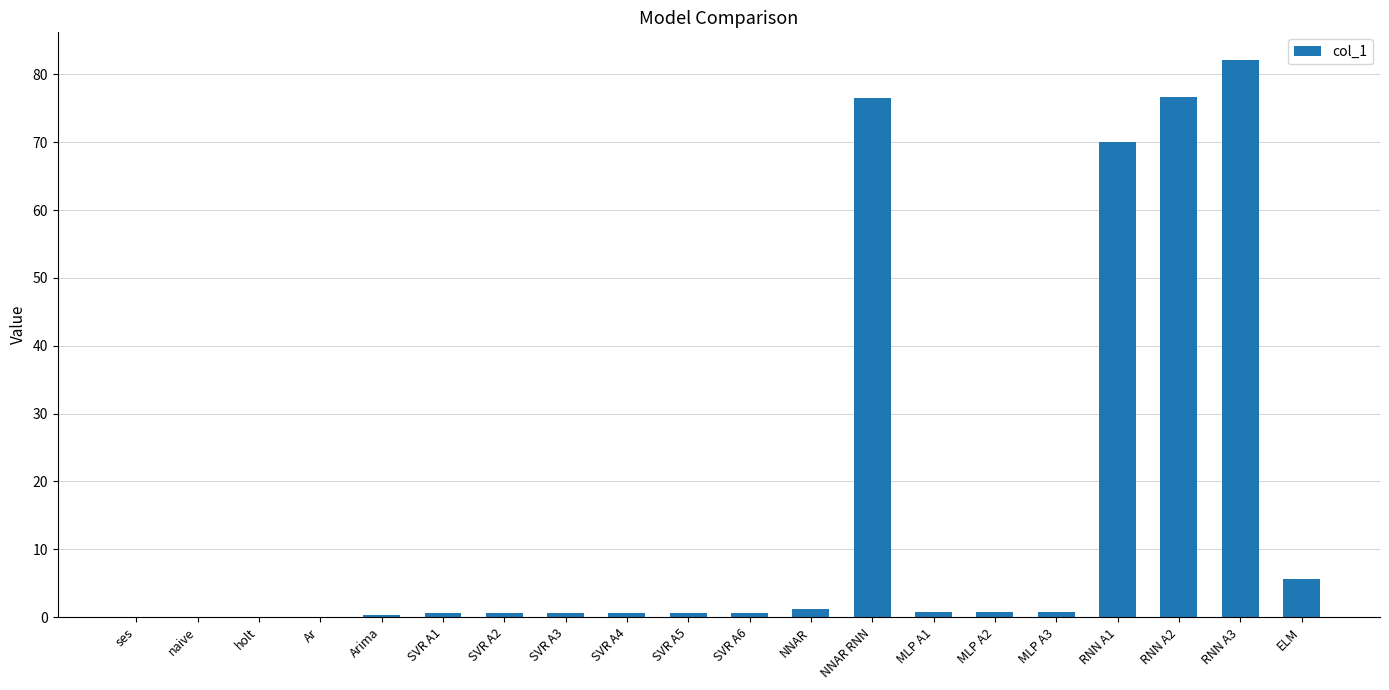

Which has a higher value, SVR A2 or NNAR RNN?

NNAR RNN